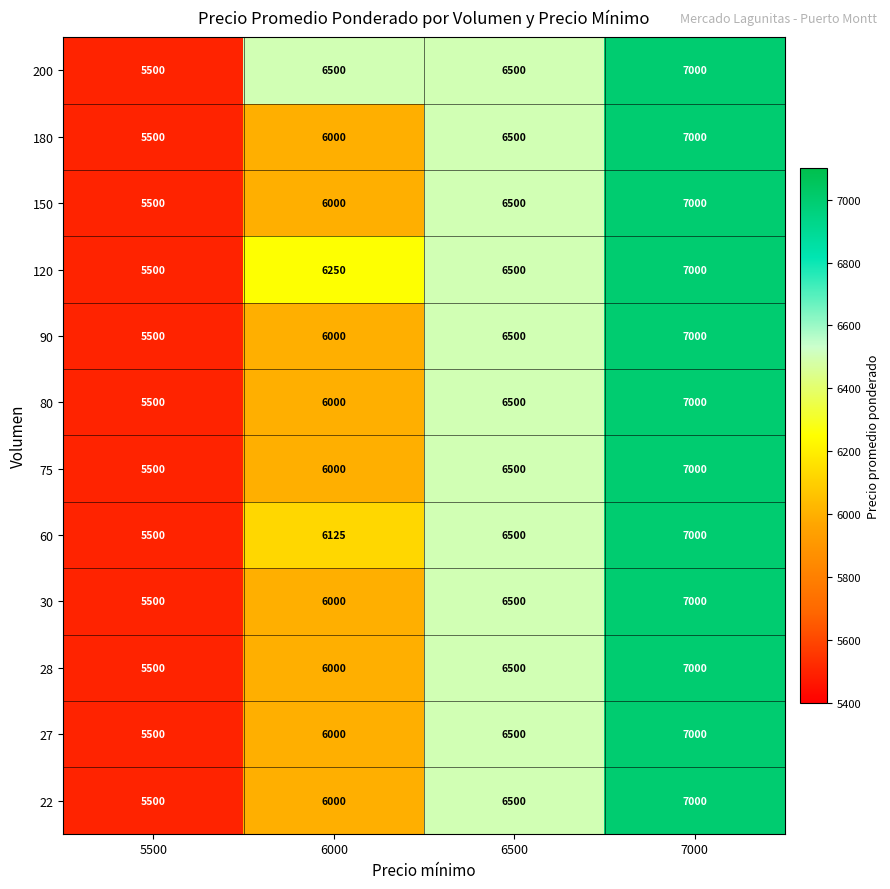

How many data points in 80 are less than 6500?

2